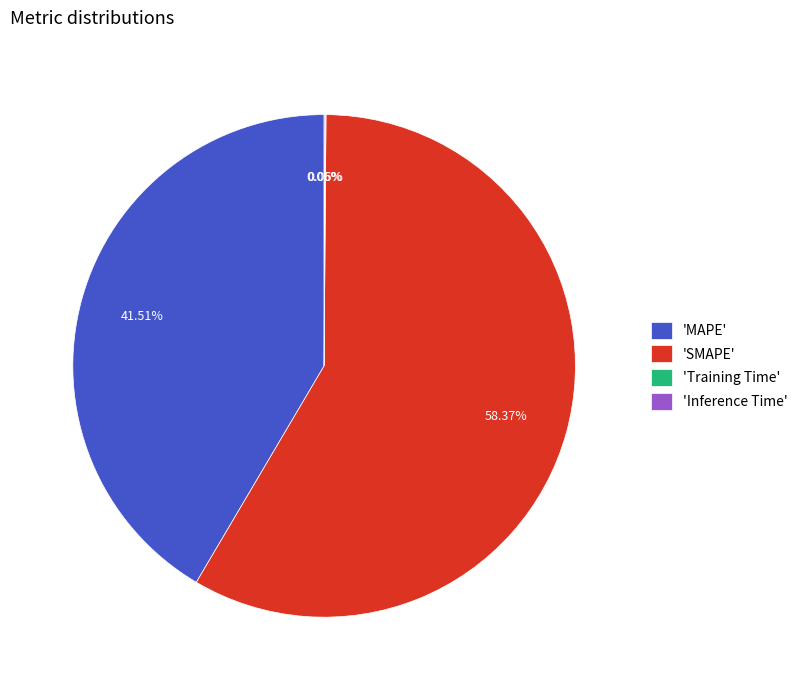

Which category has the biggest portion of the pie?

'SMAPE'